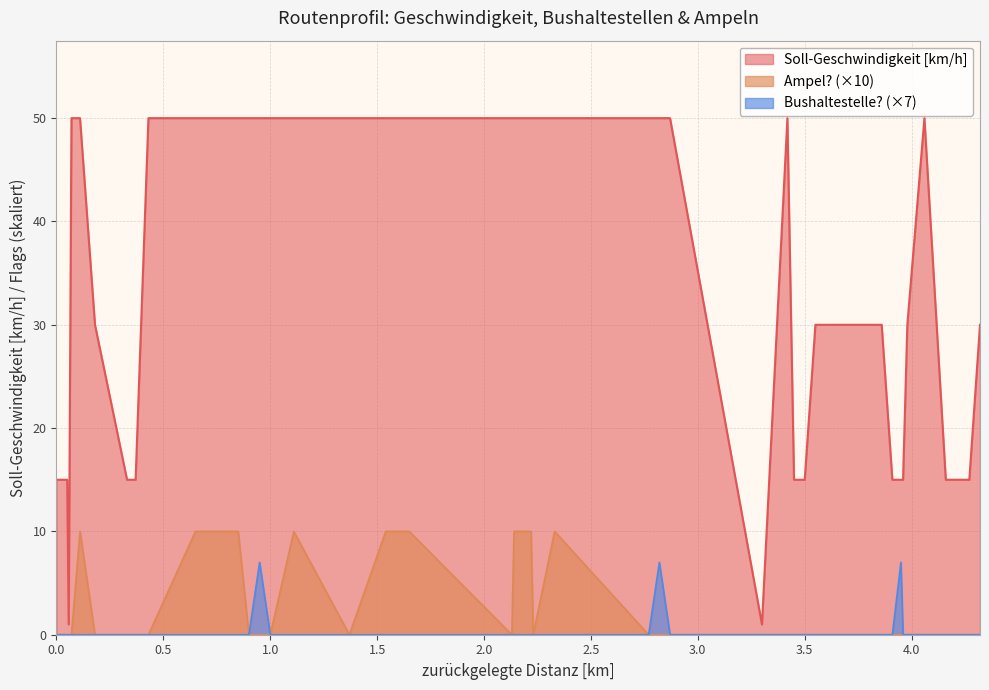

Rank the series by their maximum value, from lowest to highest.

Bushaltestelle? (×7), Ampel? (×10), Soll-Geschwindigkeit [km/h]